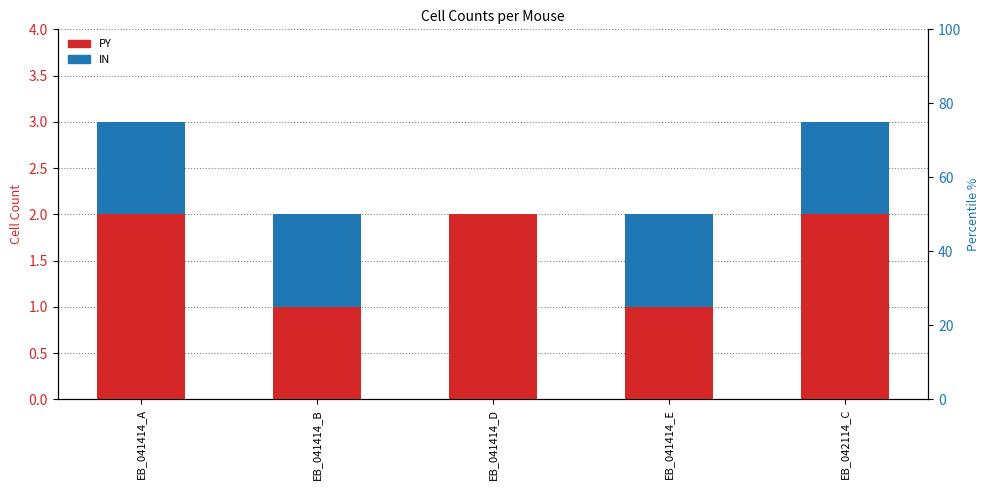

At how many categories does at least one series exceed 0?

5